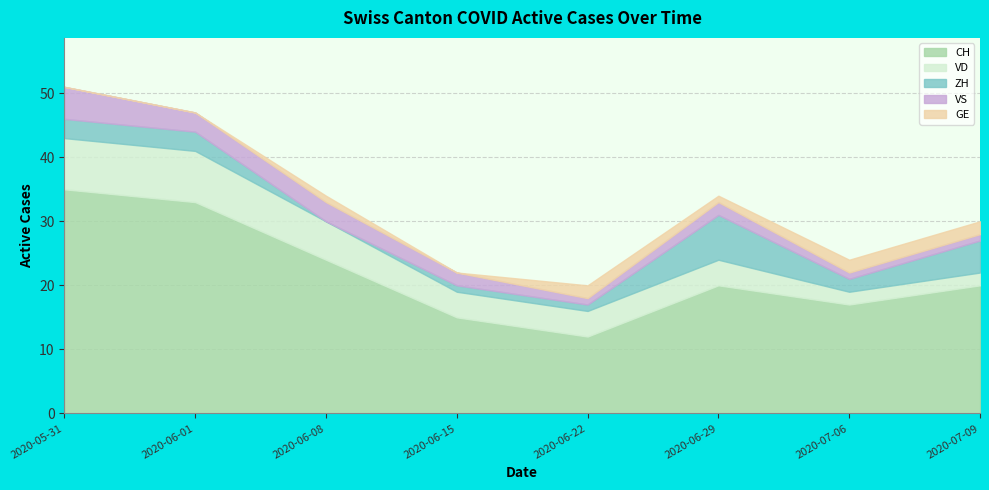

In ZH, how many points are higher than both neighbors (excluding endpoints)?

1